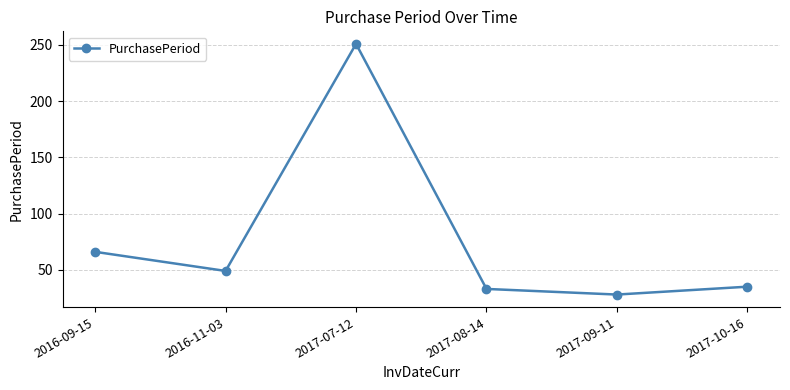

What is the value of the 6th point from the left?

35